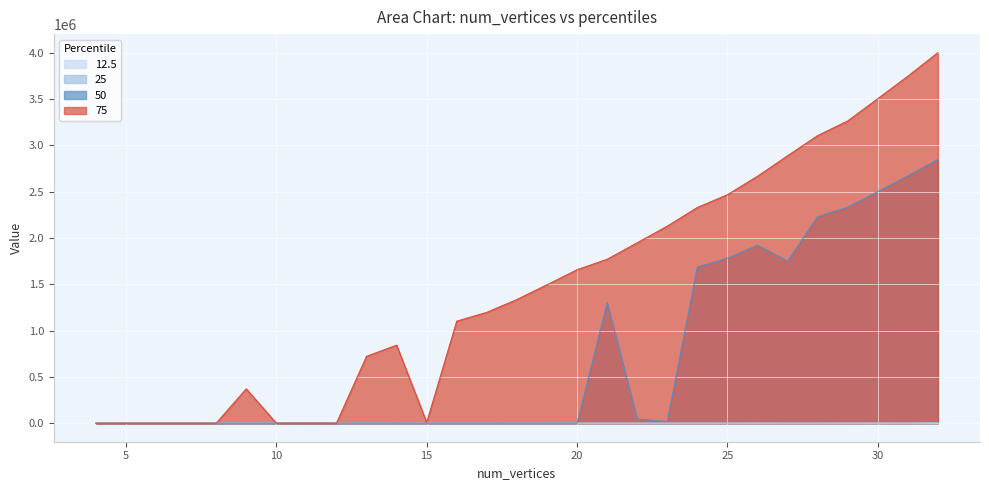

How many values in the 25 series exceed 62?

14